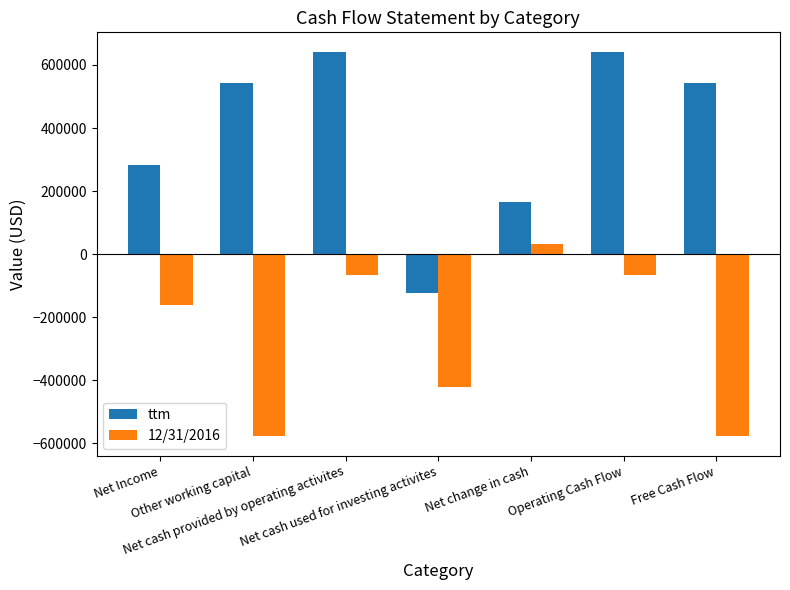

Which series has the widest spread of values?

ttm